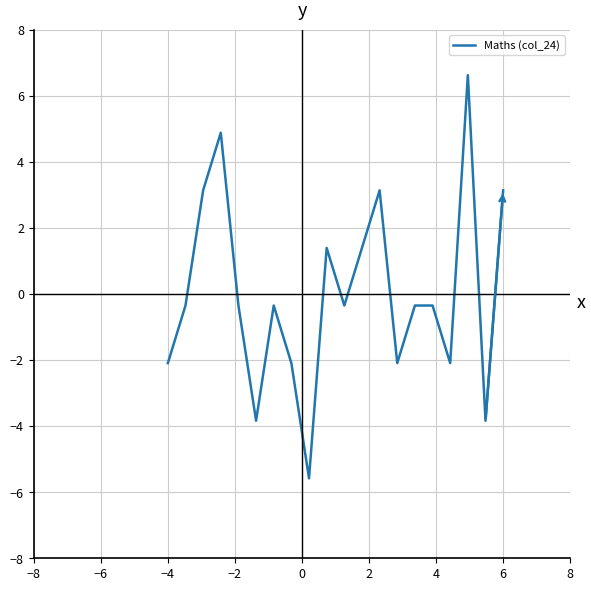

What is the minimum value shown in the chart?

-5.6